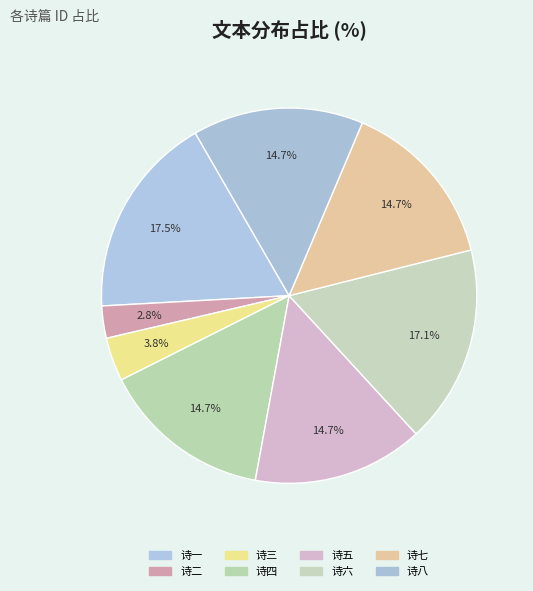

Count the number of slices in the pie.

8